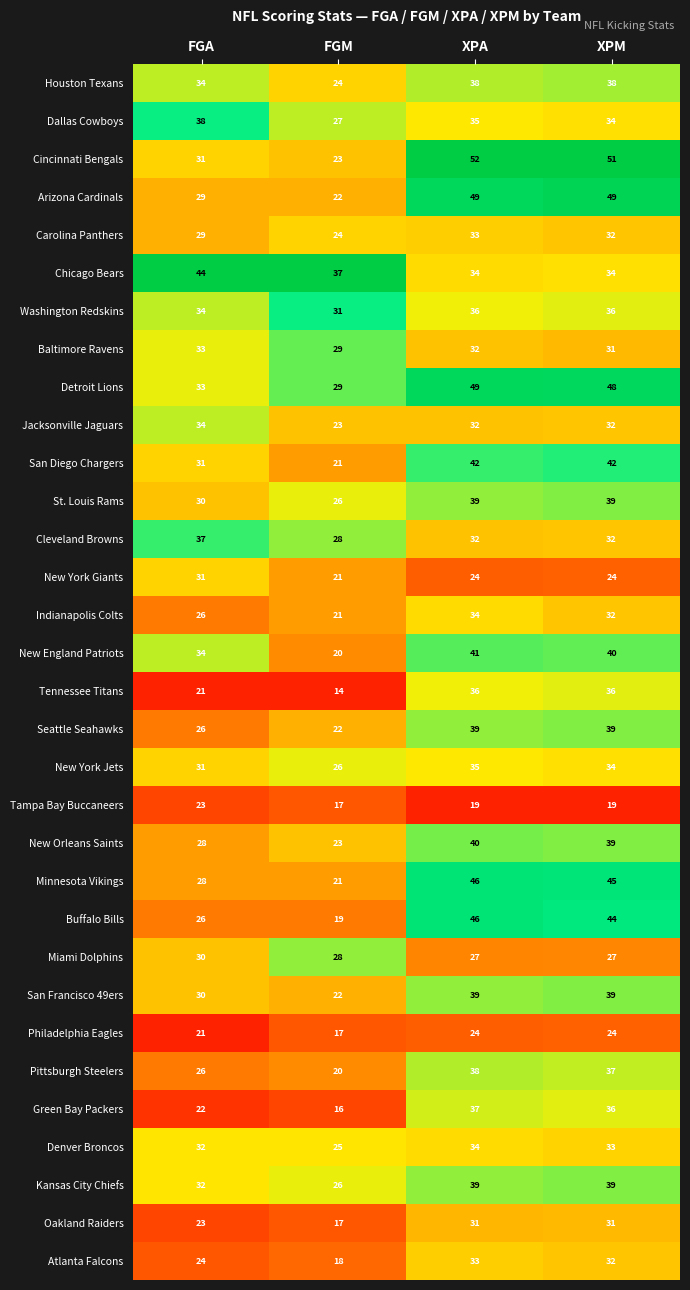

Is it true that Kansas City Chiefs equals 45 at FGA?

False